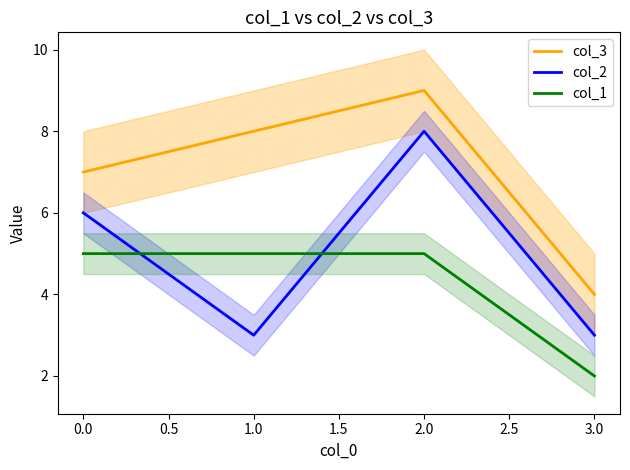

List the labels in order of col_3 value, largest first.

2.0, 1.0, 0.0, 3.0